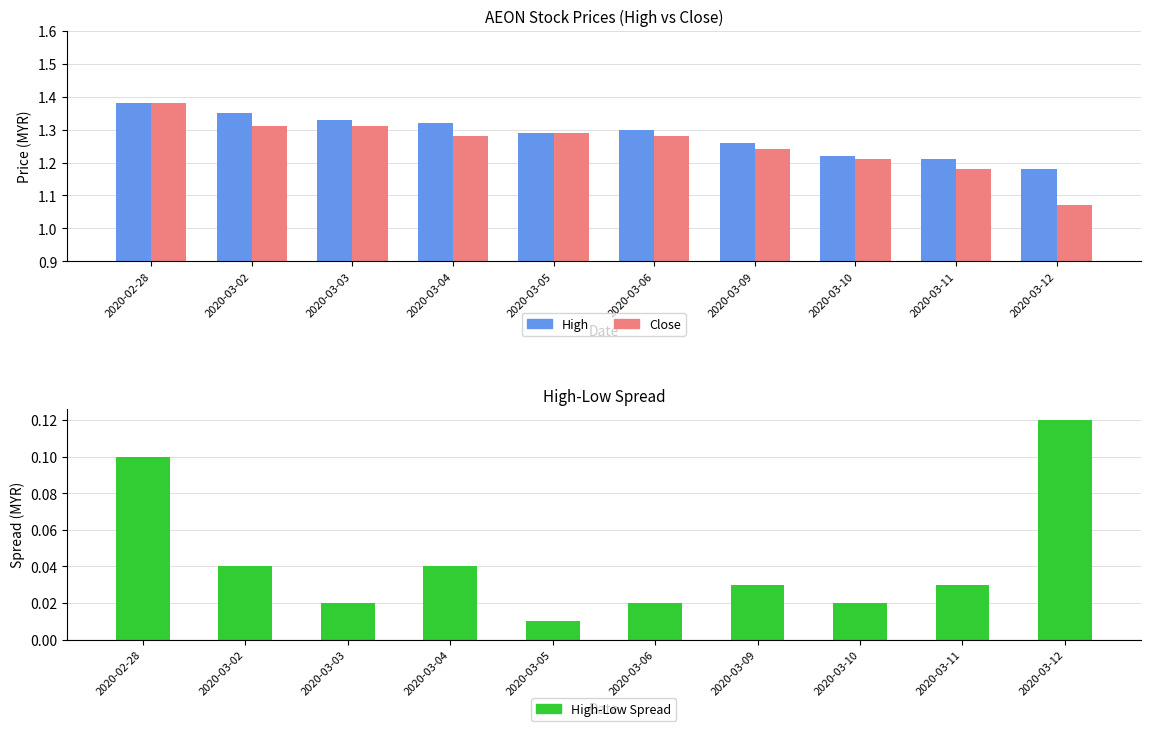

What is the spread (max minus min) of values at 2020-03-09?

1.2